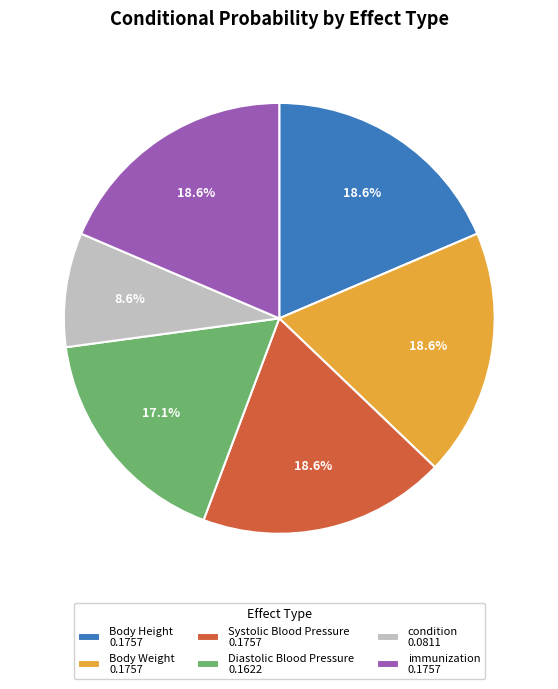

What is the smallest slice in the pie chart?

condition 0.0811